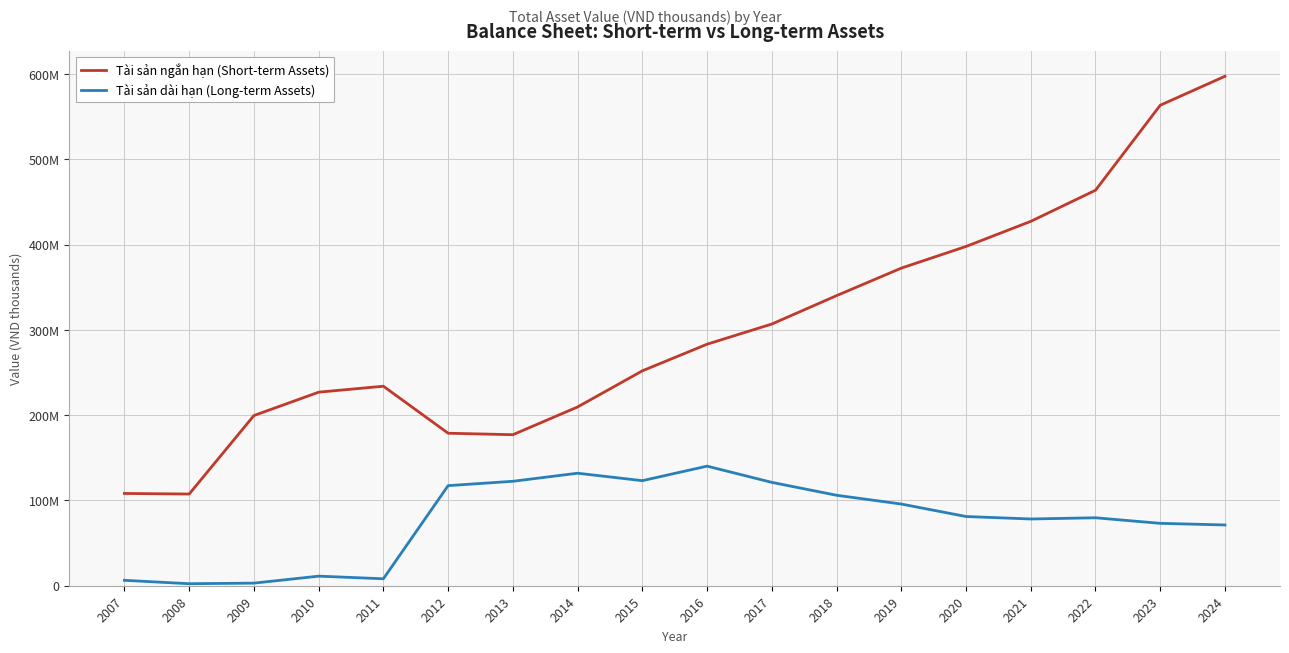

Between 2008 and 2007, which is larger?

2007